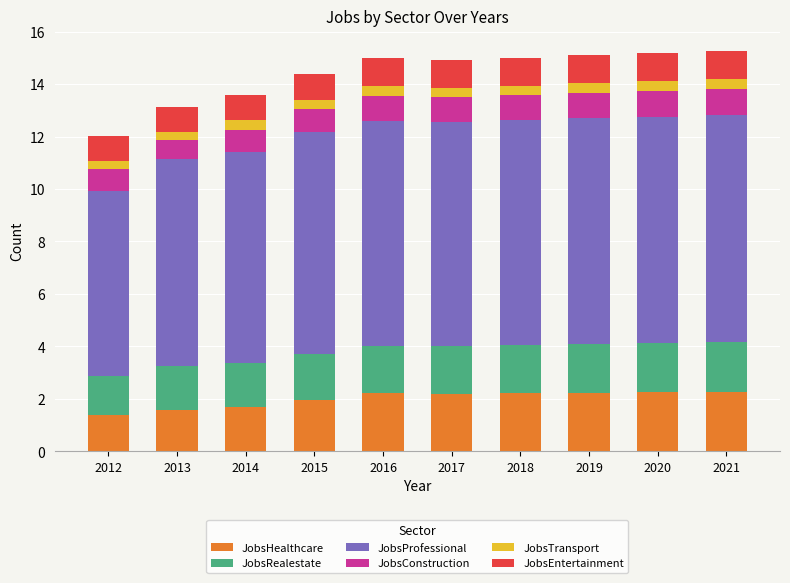

What is the minimum value for JobsHealthcare?

1.4